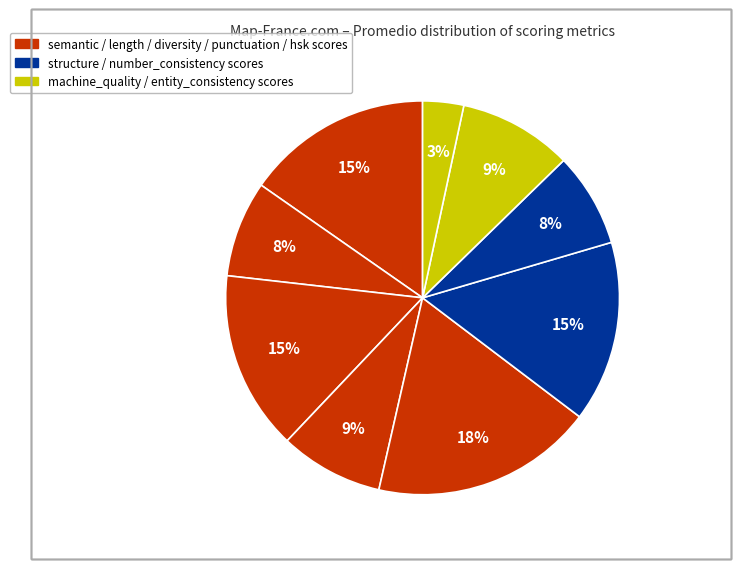

To the nearest percent, what is the difference between the largest and smallest slice percentages?

15%